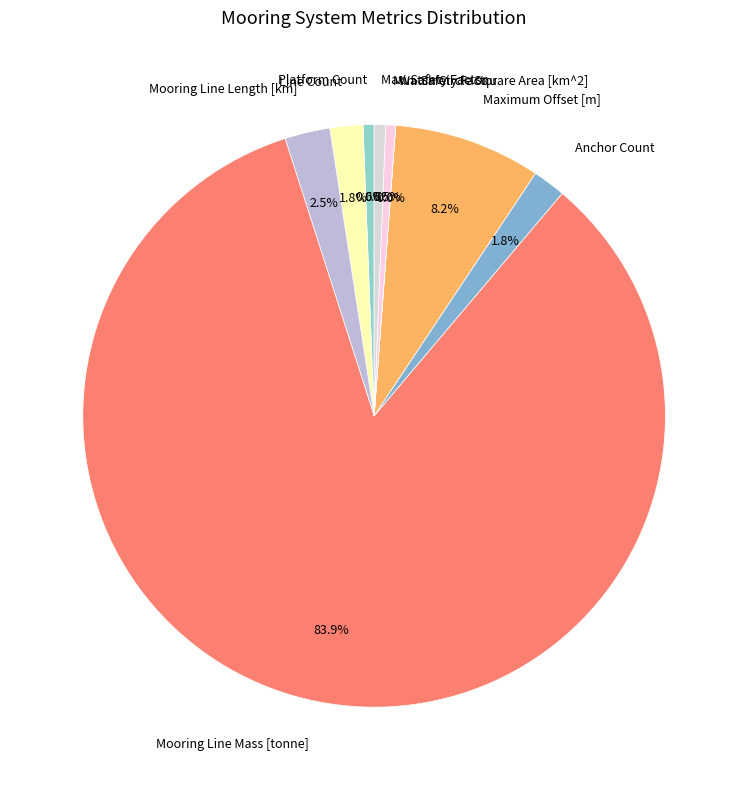

To the nearest percent, what is the average slice percentage?

11%